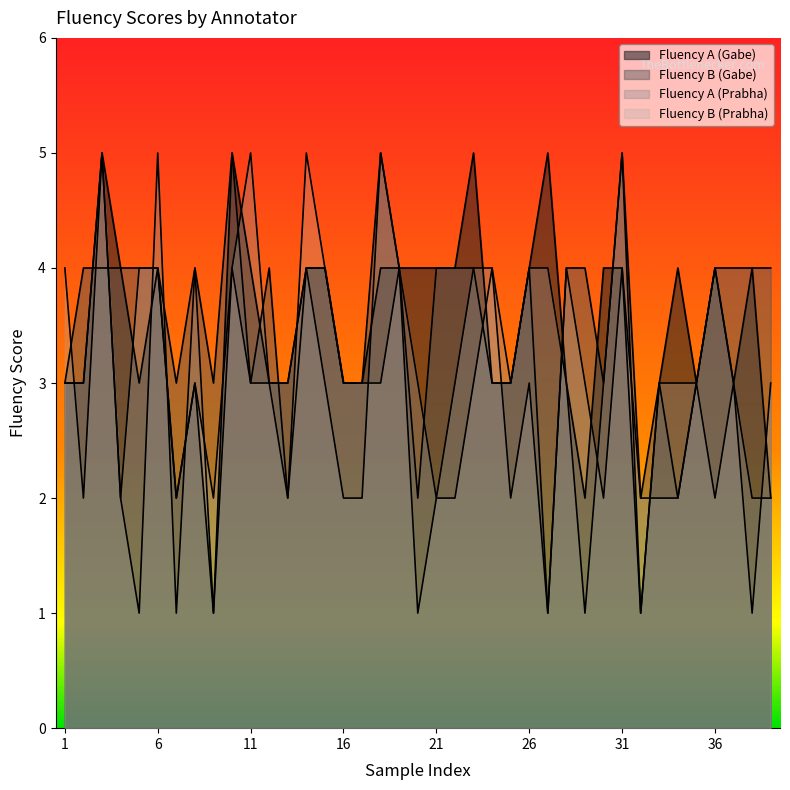

How many lines are shown in the chart?

4